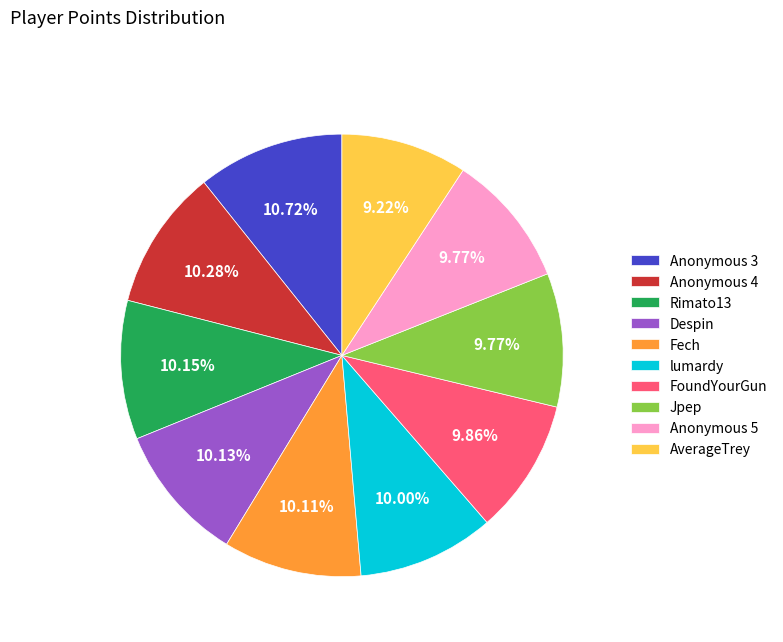

To the nearest percent, what is the combined percentage of Anonymous 3 and Rimato13?

21%